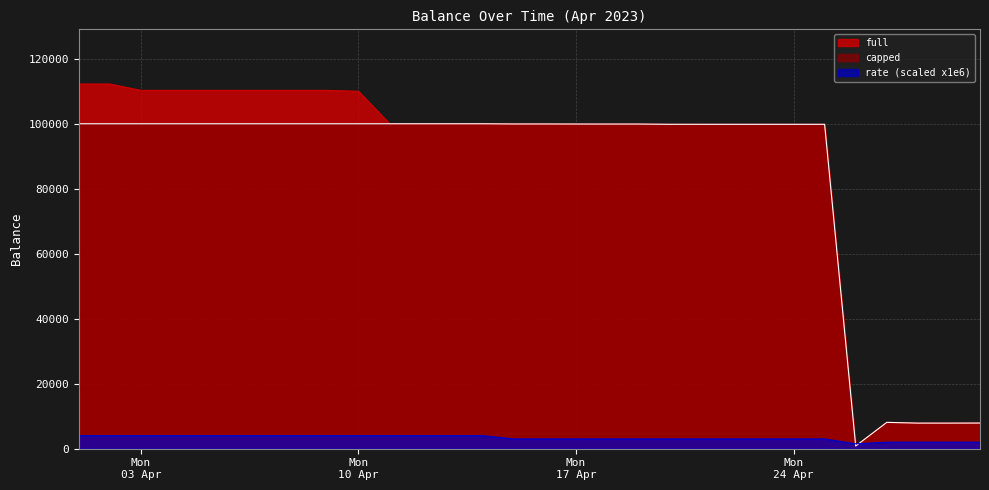

Is it true that full equals 179242.0 at 2023-04-19?

False